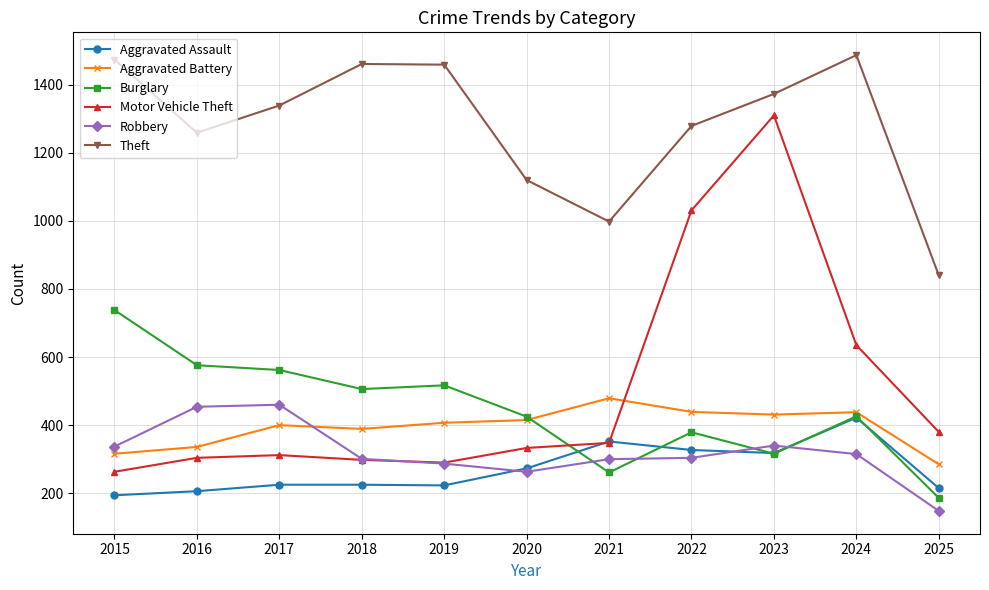

Which series changed the most between 2017 and 2020?

Theft